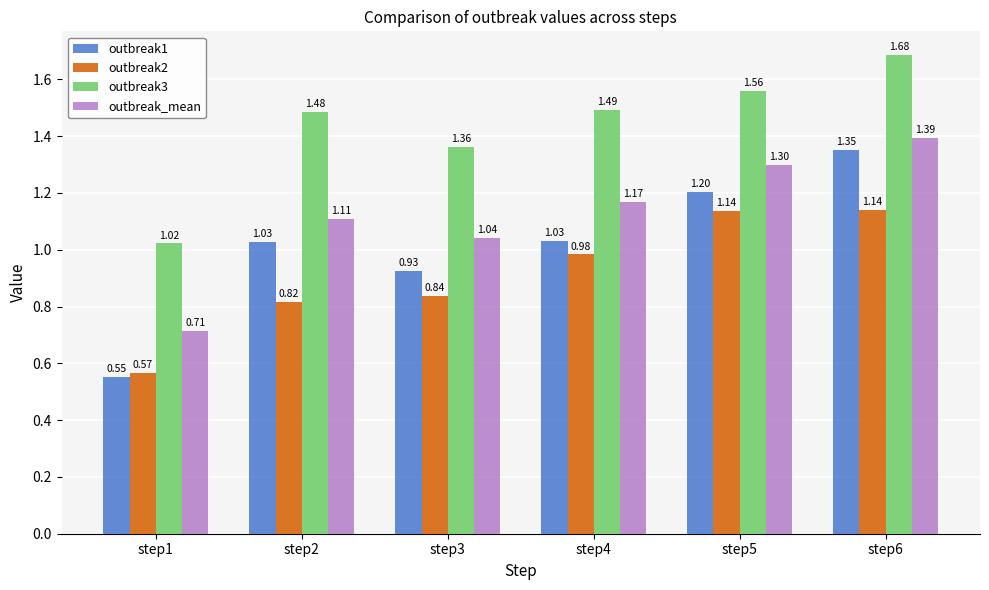

Rank the categories by outbreak_mean value from lowest to highest.

step1, step3, step2, step4, step5, step6